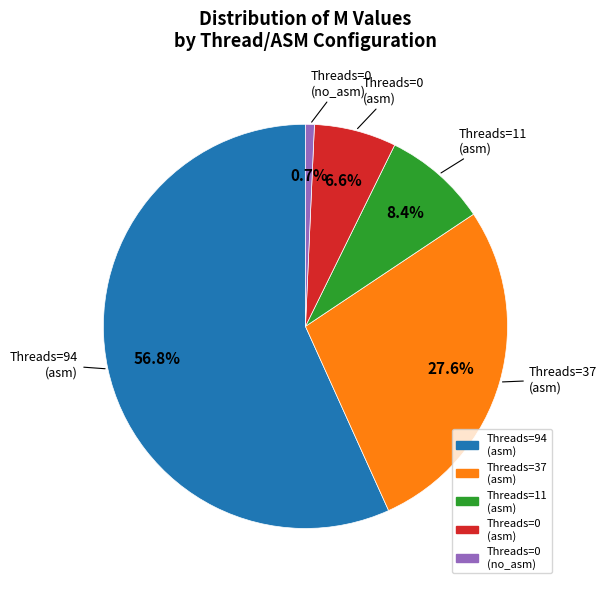

Is there any slice that represents more than half of the pie?

Yes